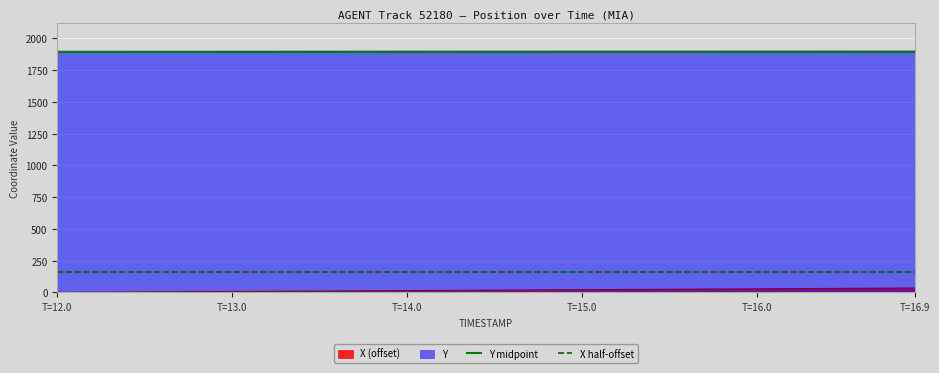

True or false: X (offset) and Y cross at least once.

False